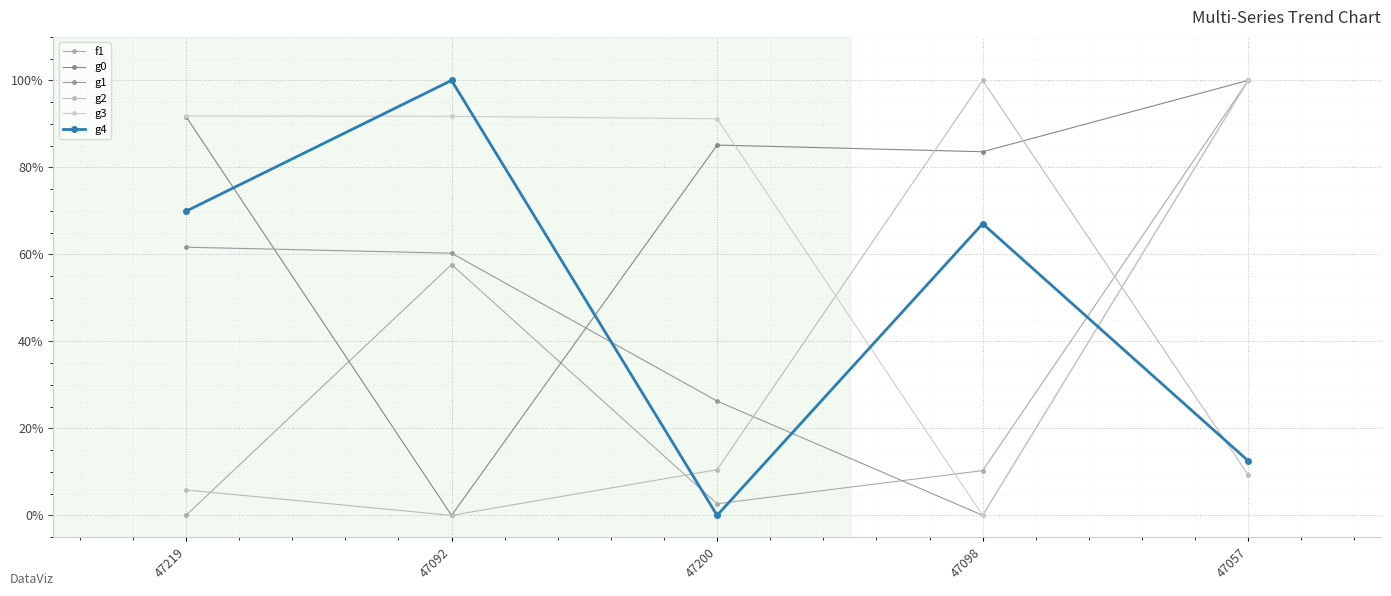

What is the spread (max minus min) of values at 47092?

100.0